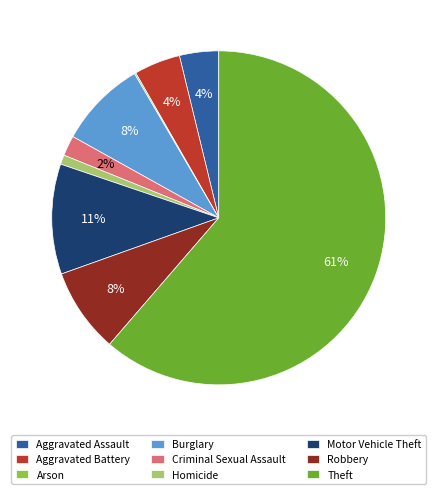

True or false: Burglary accounts for 22% of the total.

False